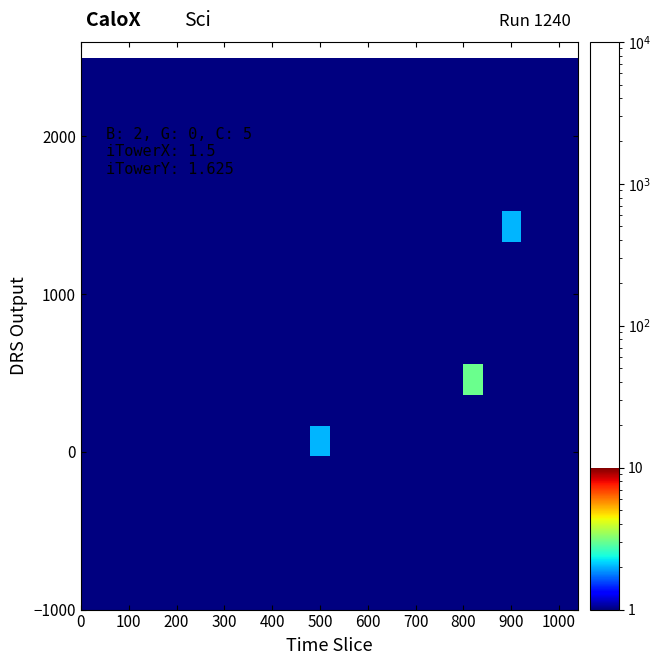

Which label corresponds to the smallest value in the chart?

100